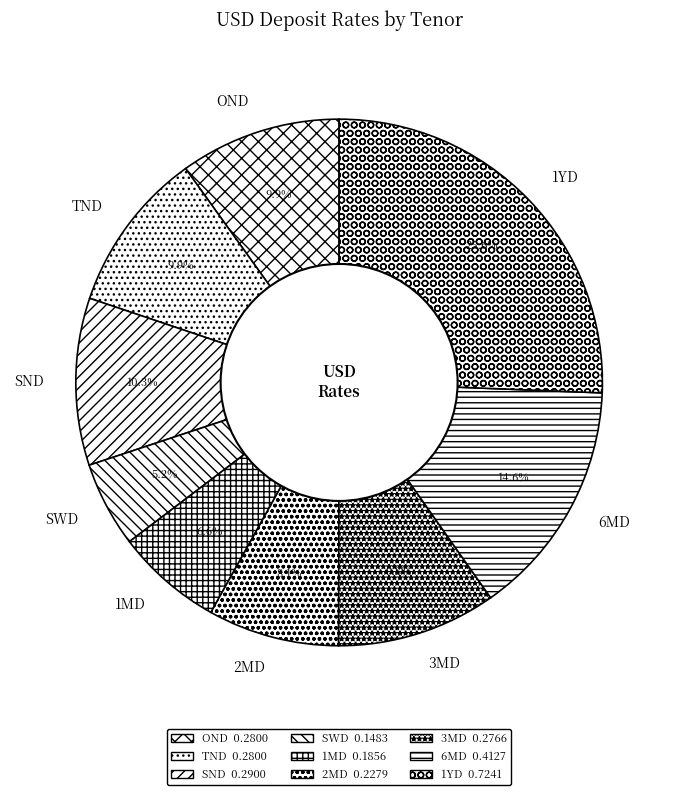

To the nearest percent, what is the difference between the SND and 6MD slice percentages?

4%